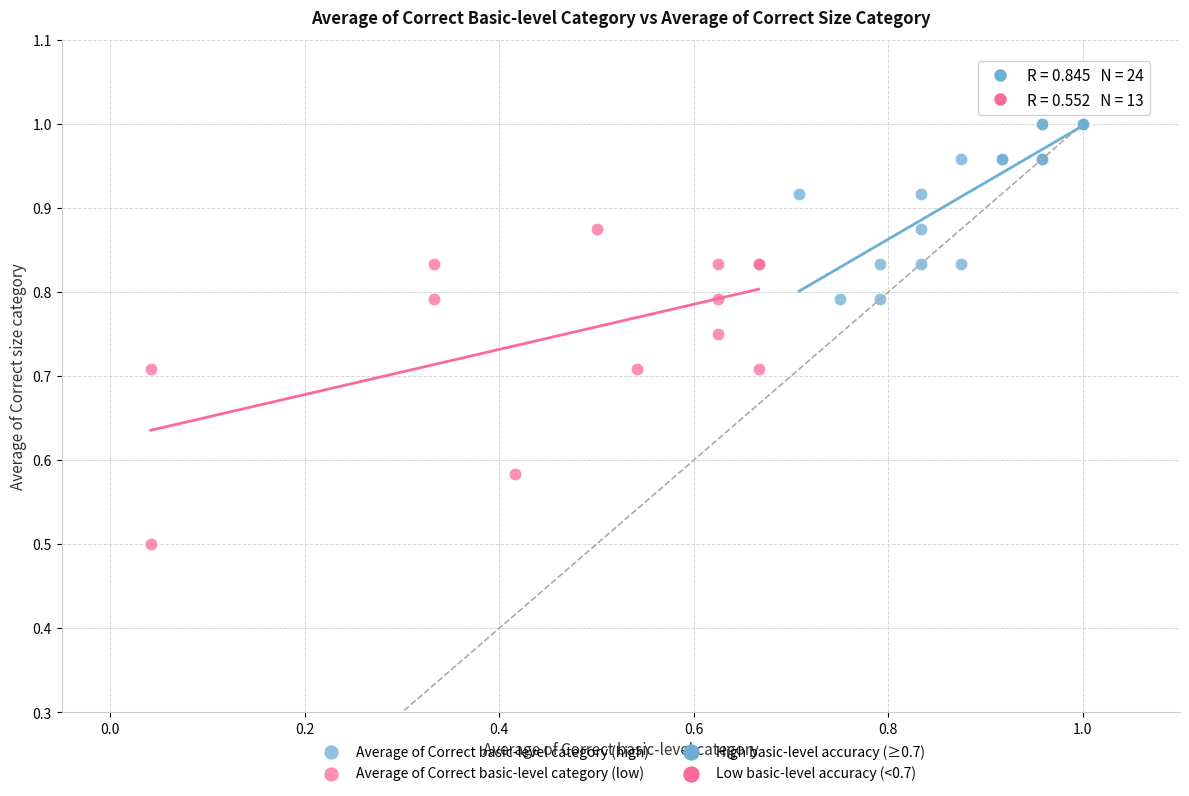

Which series has the largest Y range (max minus min)?

Average of Correct basic-level category (low)